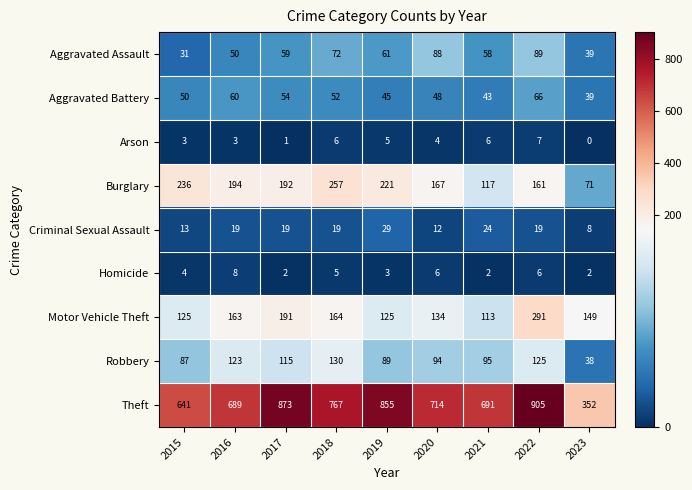

Which series has the largest range (max minus min)?

Theft